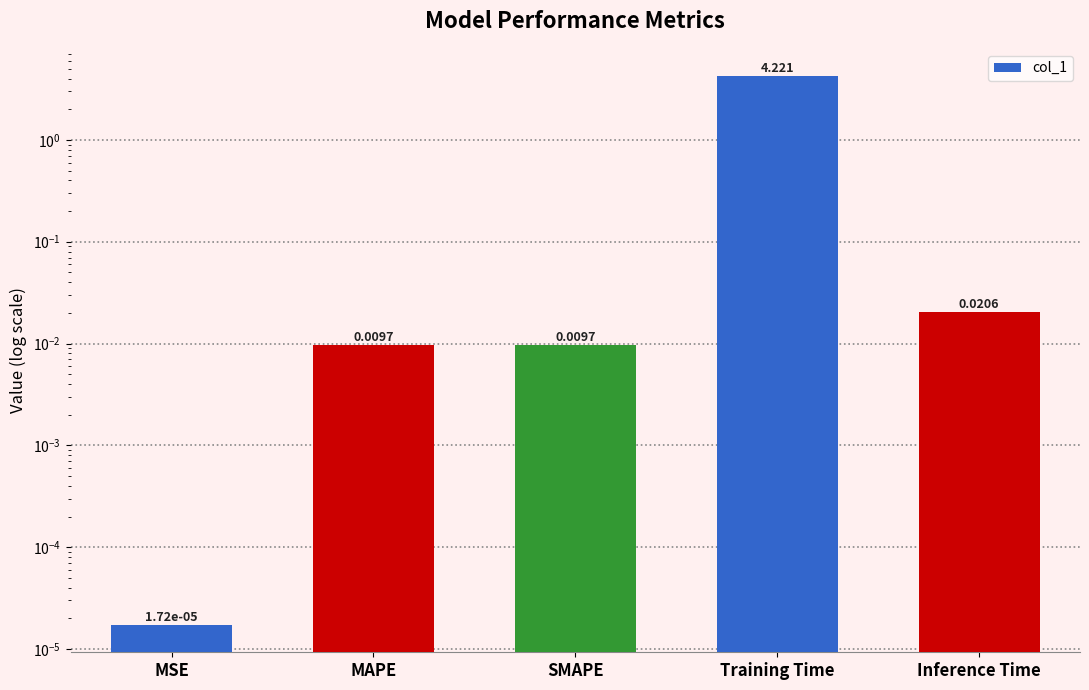

Rank the categories by value from highest to lowest.

Training Time, Inference Time, MAPE, SMAPE, MSE